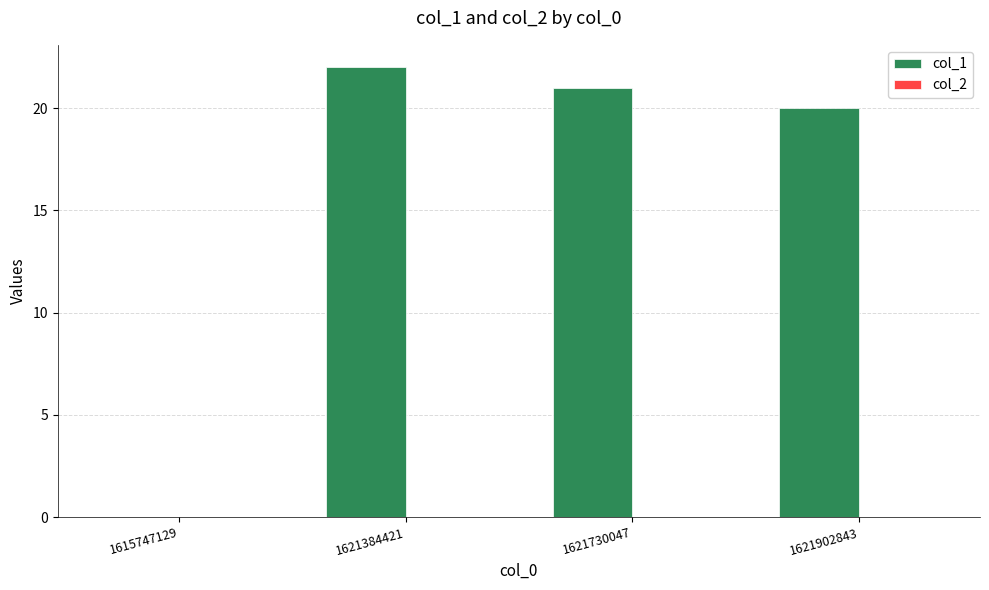

Reading left to right, what are all the values shown in this chart?

1615747129=0	1621384421=22	1621730047=21	1621902843=20